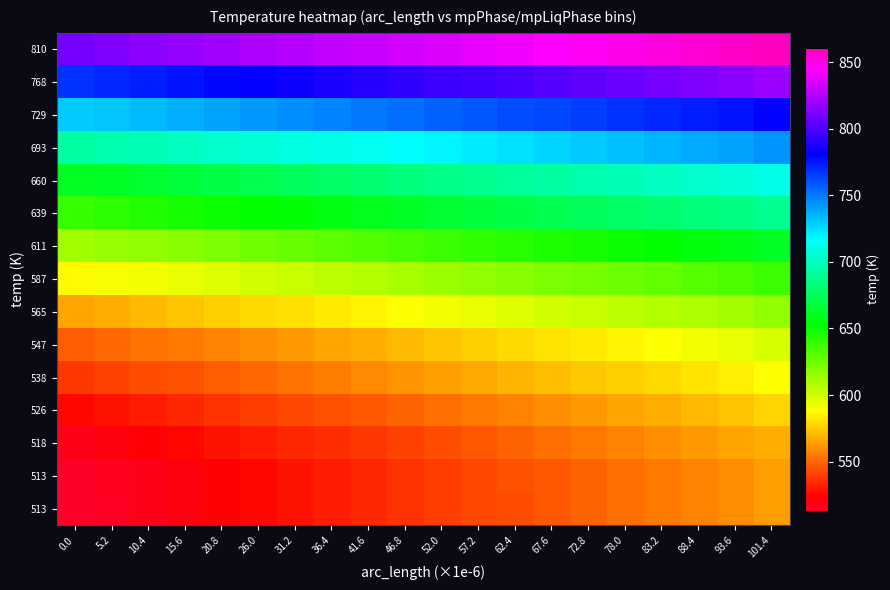

What is the spread (max minus min) of values at 52.0?

297.2